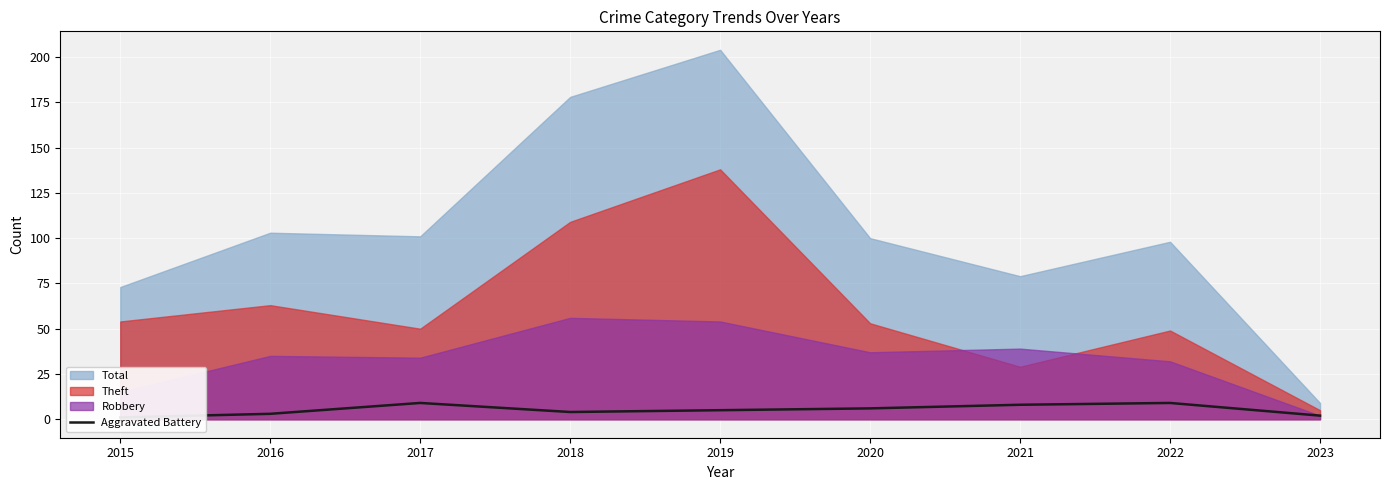

True or false: there are more than 0 points higher than both neighbors.

True